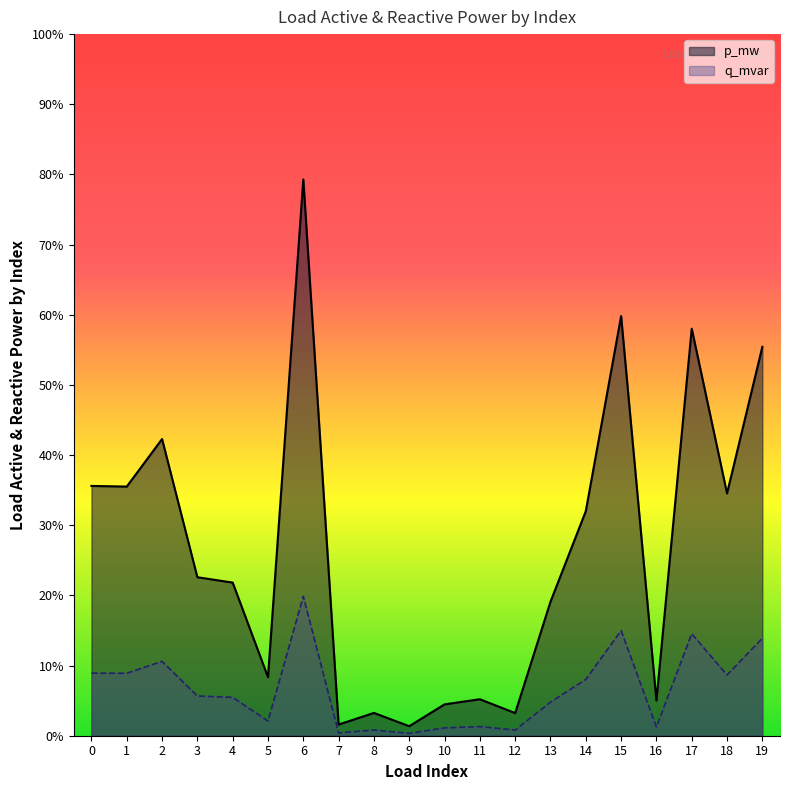

Which series changed the most between 4 and 15?

p_mw